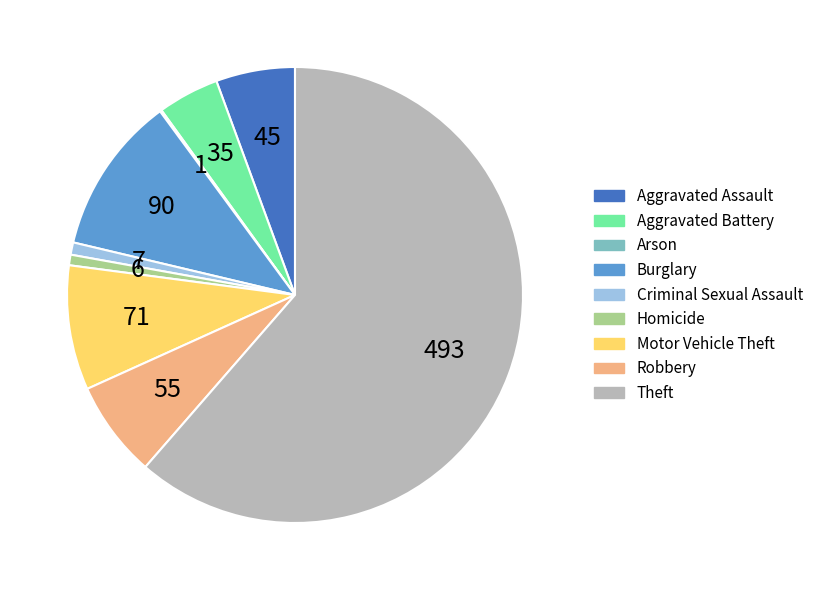

Which slice is the largest?

Theft